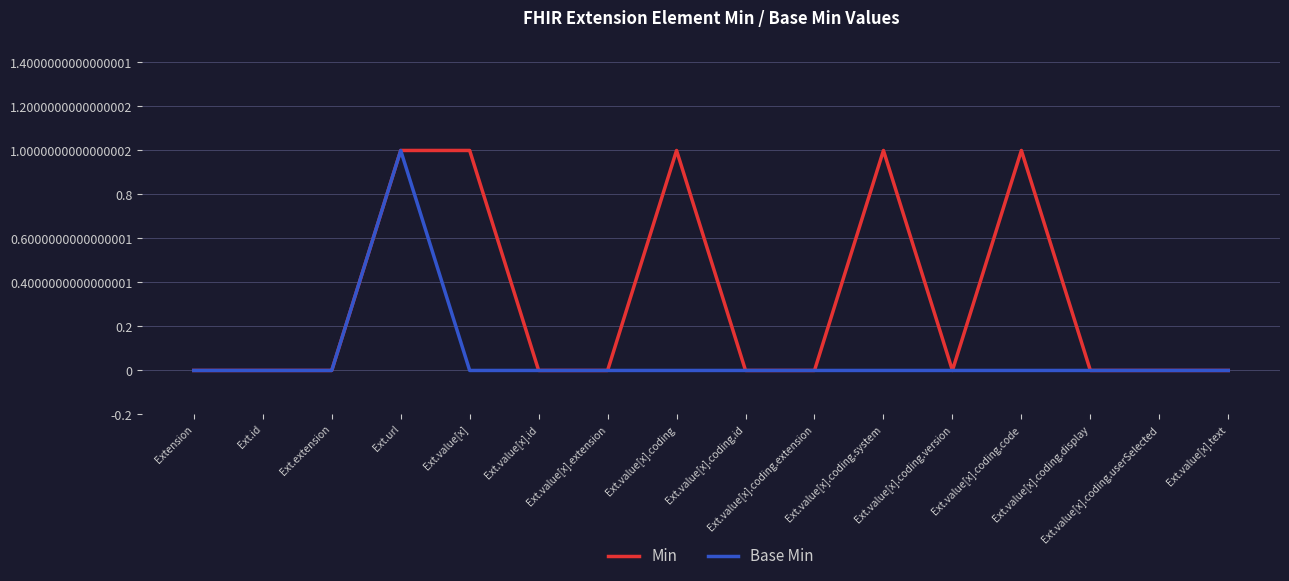

What is the maximum value shown in the chart?

1